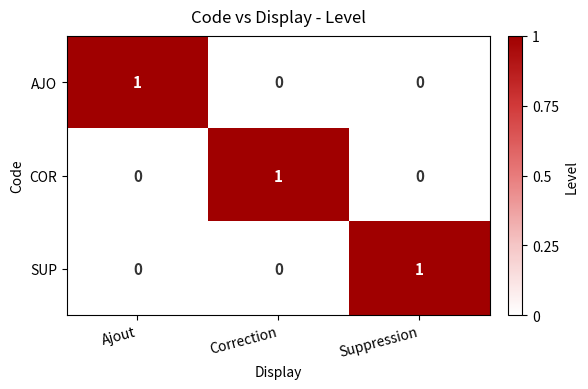

Reading left to right, what are all the values shown in this chart?

AJO: Ajout=1	Correction=0	Suppression=0
COR: Ajout=0	Correction=1	Suppression=0
SUP: Ajout=0	Correction=0	Suppression=1